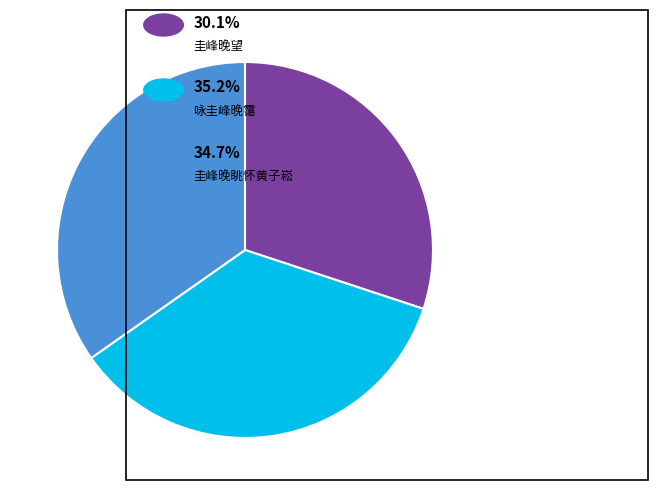

Does any single category account for the majority?

No